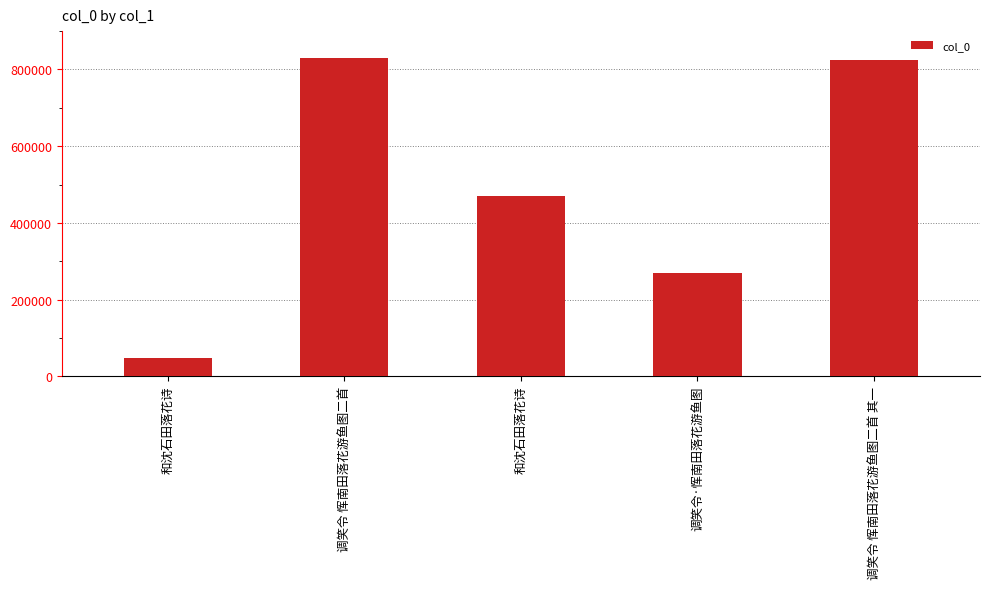

Count the number of data series in this chart.

1